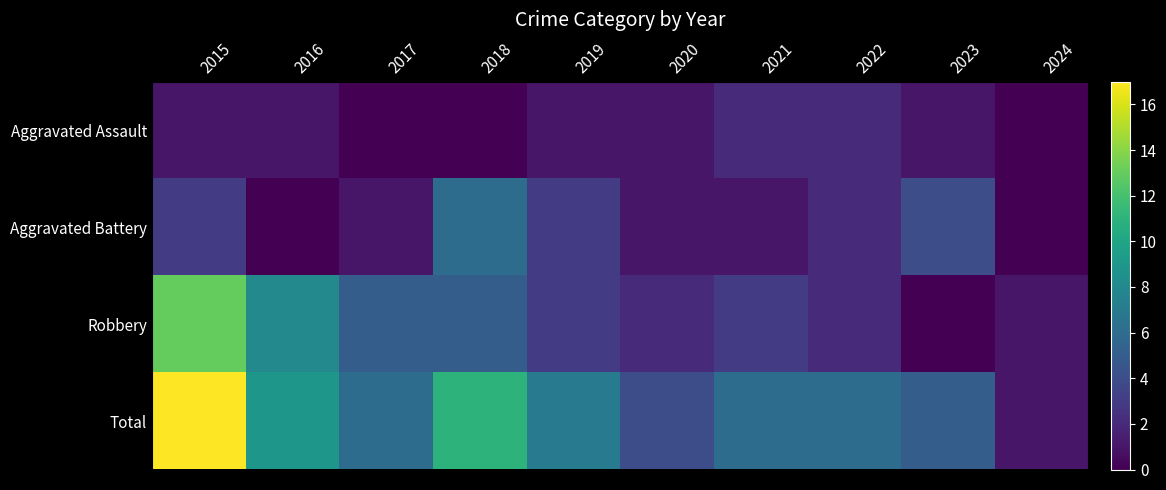

At 2017, list the series in order from largest to smallest.

Total, Robbery, Aggravated Battery, Aggravated Assault